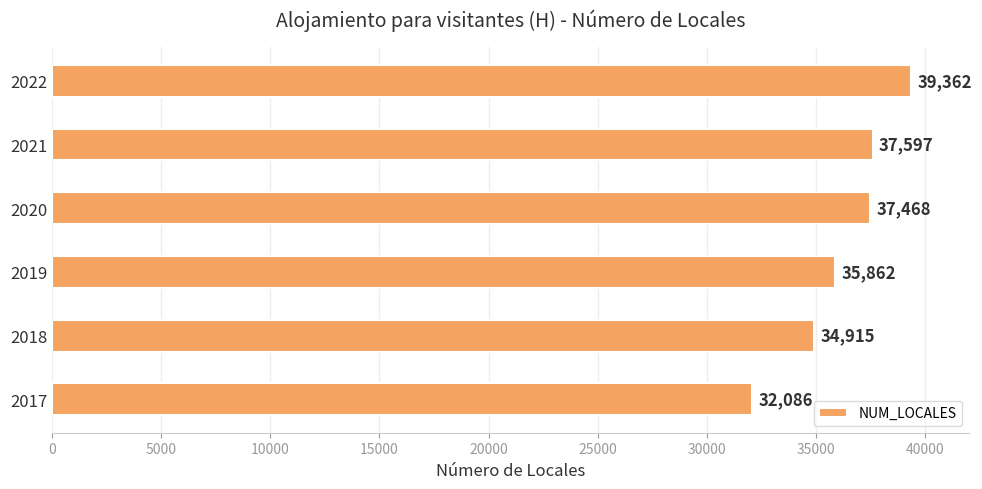

The chart shows a value of 37597 at 2021. True or false?

True